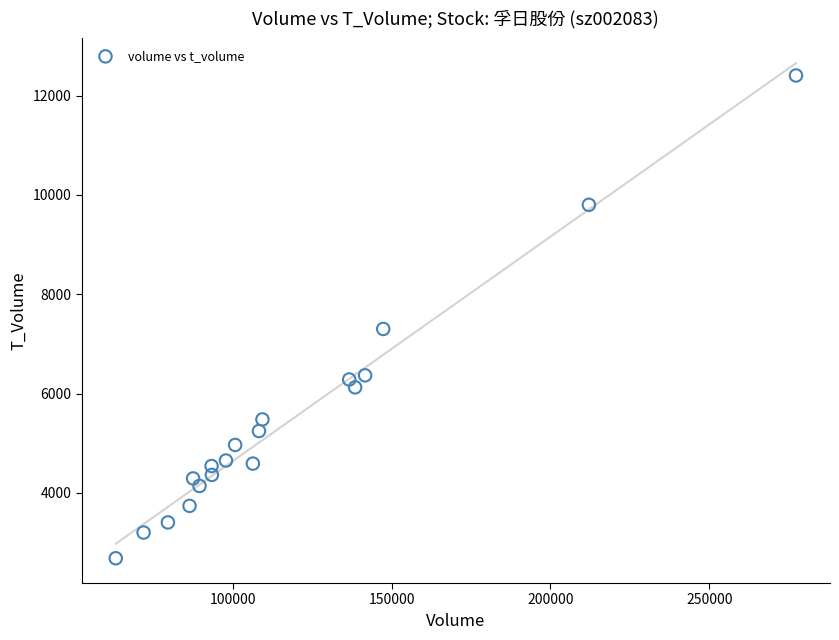

What Y value in the scatter plot is closest to 7544?

7301